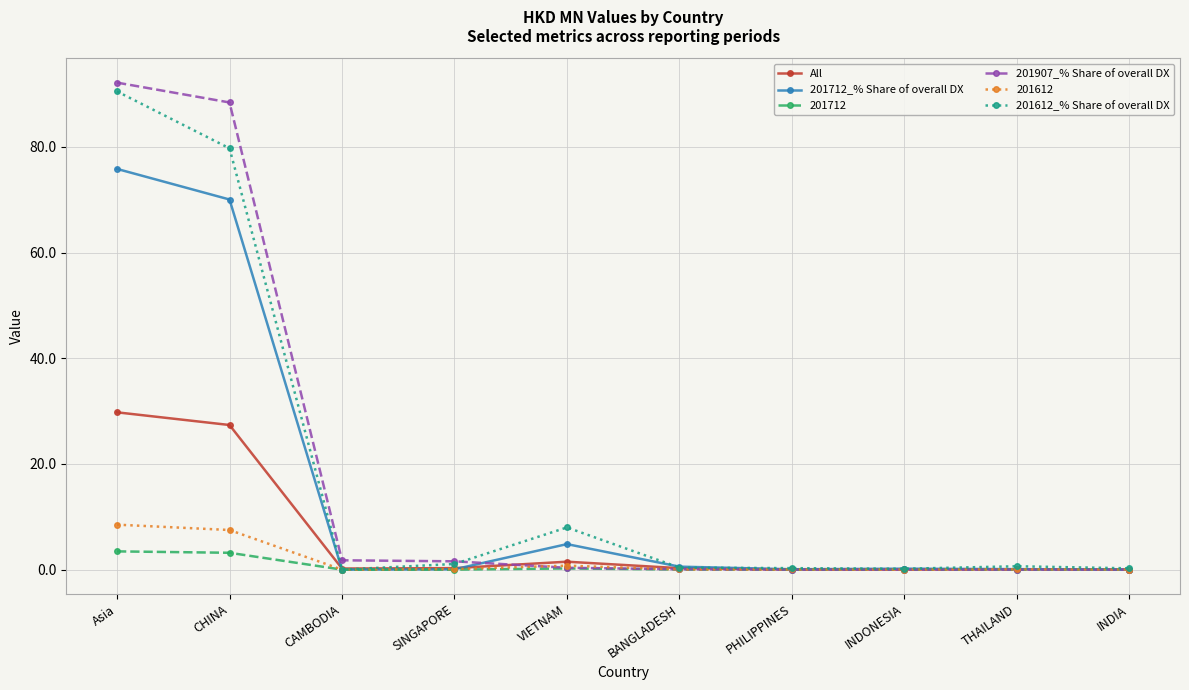

At which category is the sum across all series the highest?

Asia